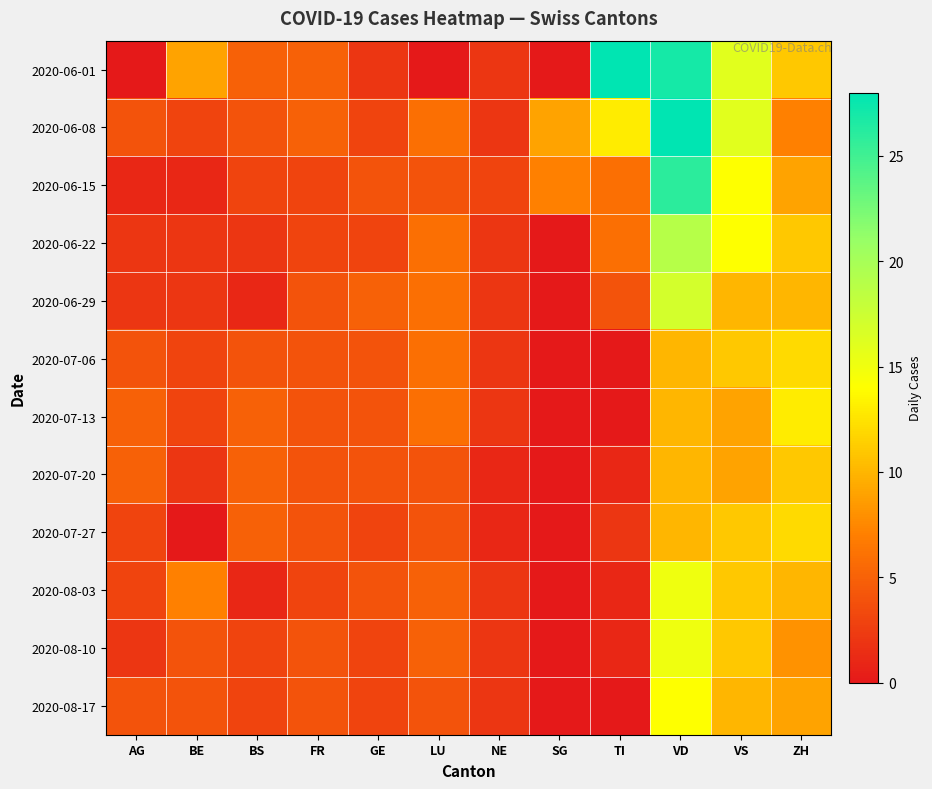

What is the greatest value displayed?

28